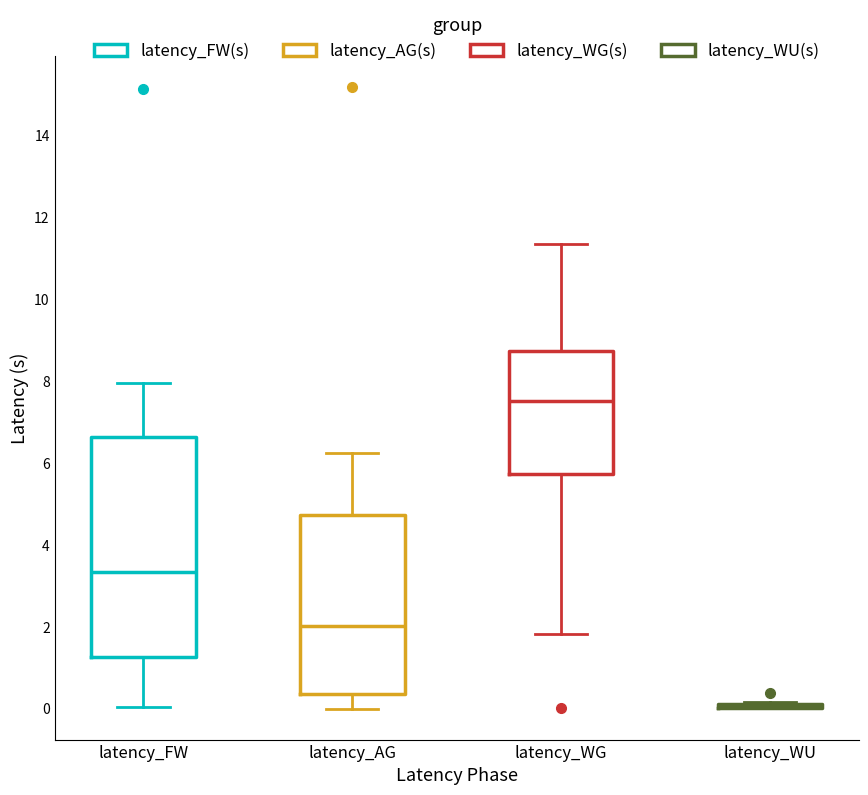

Reading left to right, read every box against the y-axis: the position of its median line, the range the box covers, and the ends of its whiskers. The values are not printed on the chart, so give them approximately, as read against the axis.

latency_FW: median 3.4, box 1.2 to 6.6, whiskers 0.0 to 8.0
latency_AG: median 2.0, box 0.4 to 4.8, whiskers 0.0 to 6.2
latency_WG: median 7.6, box 5.8 to 8.8, whiskers 1.8 to 11.4
latency_WU: box collapsed to a line at 0.0, whiskers 0.0 to 0.2